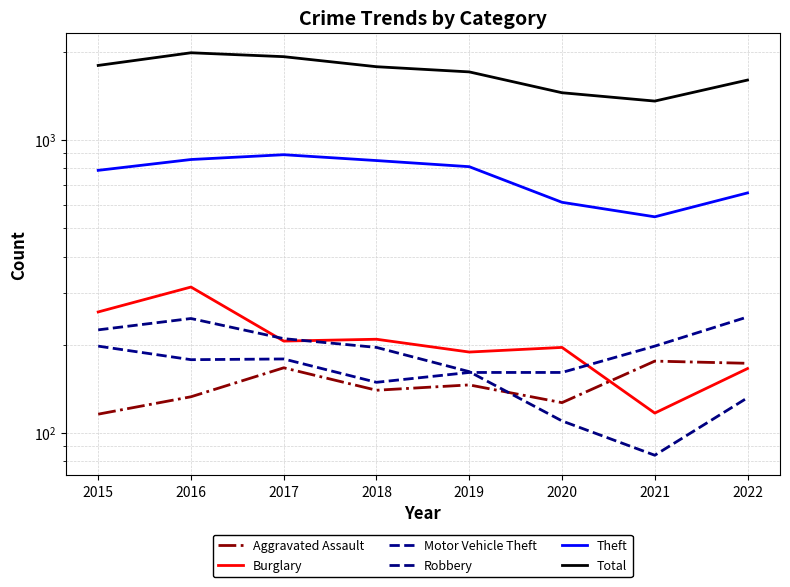

List the series in order of their peak value, highest first.

Total, Theft, Burglary, Motor Vehicle Theft, Robbery, Aggravated Assault